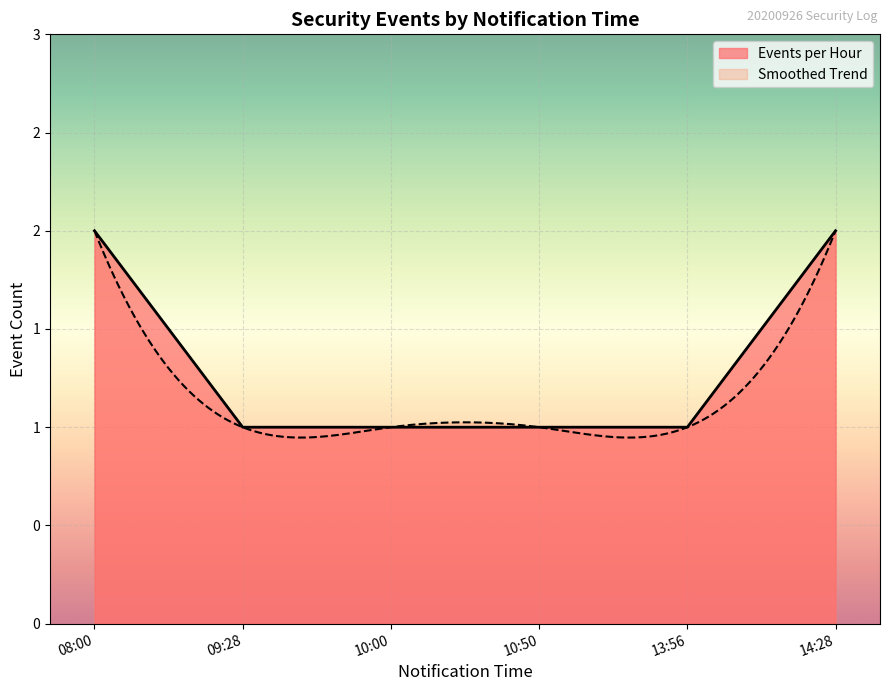

At which category does the chart reach its peak across all series?

08:00:00